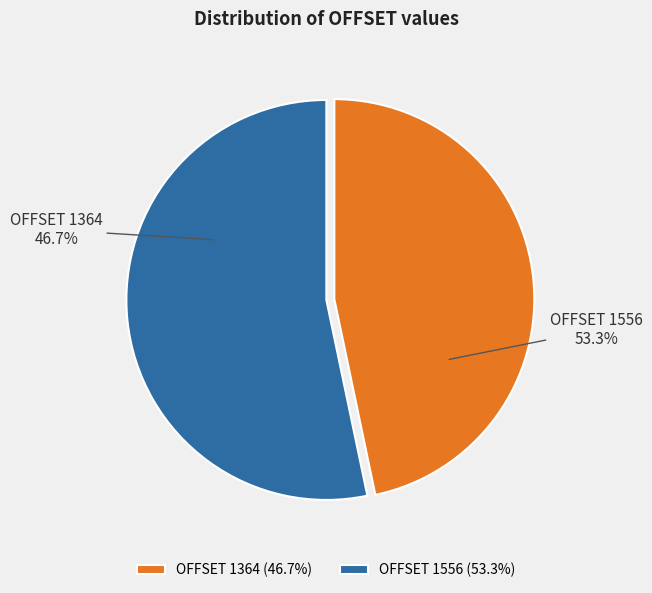

True or false: OFFSET 1364 accounts for 47% of the total.

True